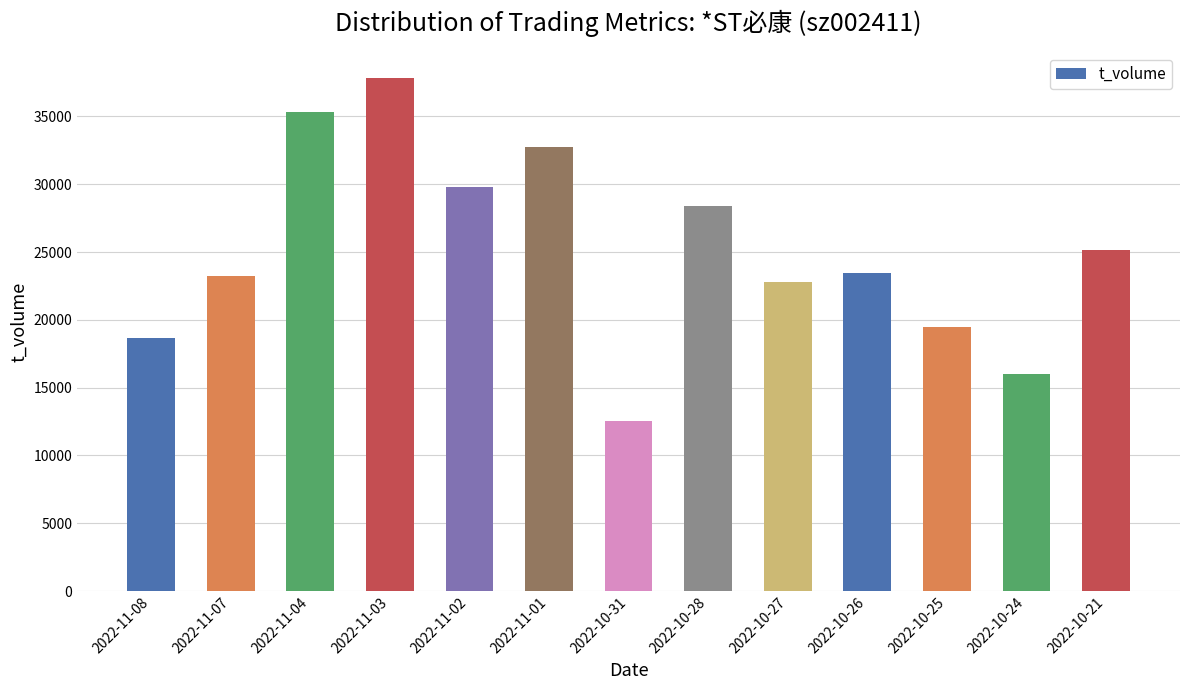

What is the maximum value shown in the chart?

37854